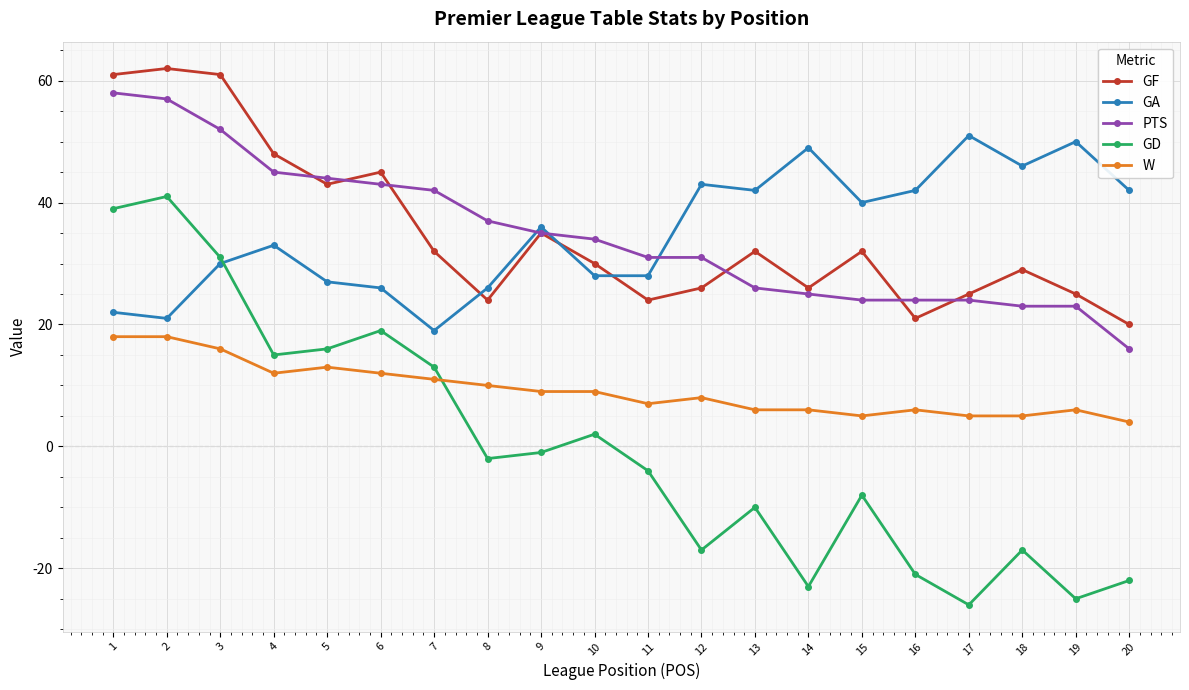

What is the greatest value displayed?

62